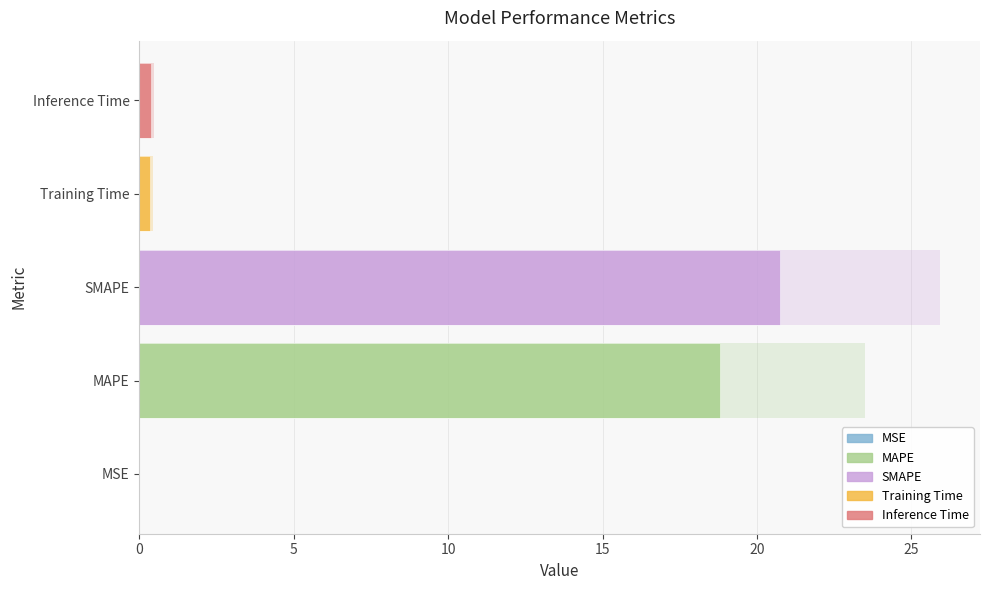

Are the bars horizontal?

Yes